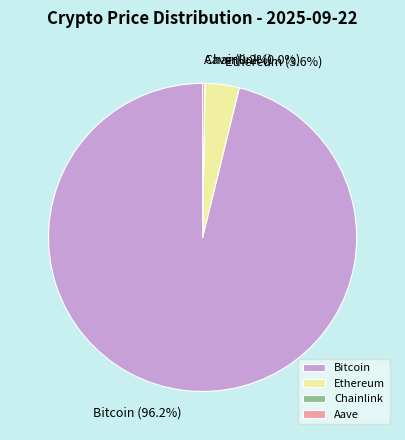

What percentage is NOT represented by Bitcoin?

3.8%